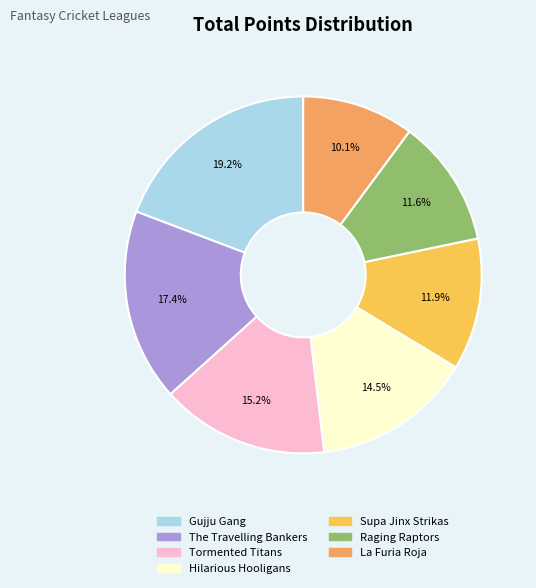

The Tormented Titans slice represents 28% of the pie. True or false?

False